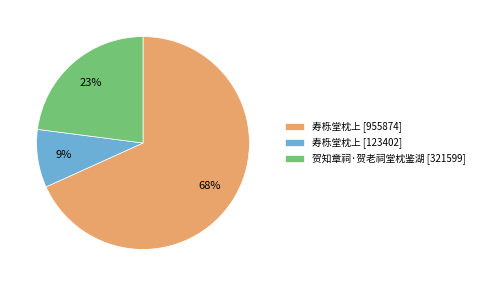

Rank the categories by value from lowest to highest.

寿栎堂枕上 [123402], 贺知章祠·贺老祠堂枕鉴湖 [321599], 寿栎堂枕上 [955874]